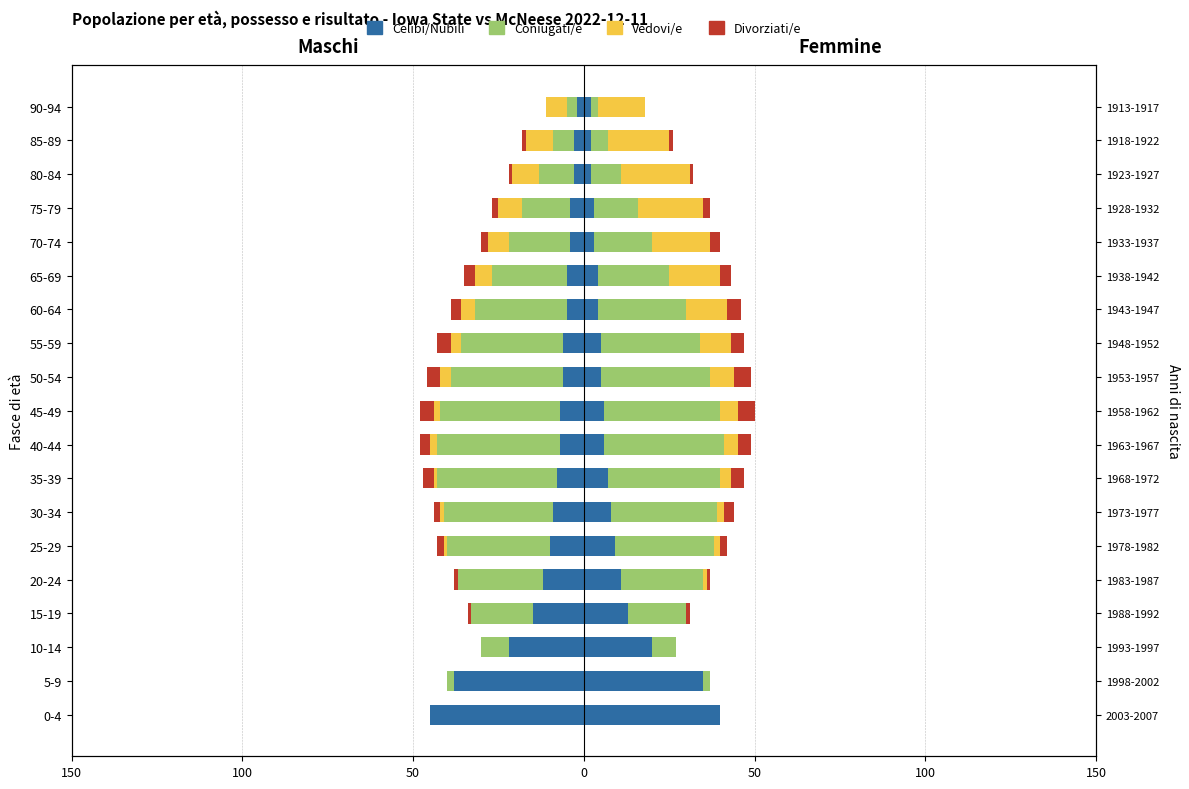

The value of Divorziati/e at 75-79 is -2. True or false?

True